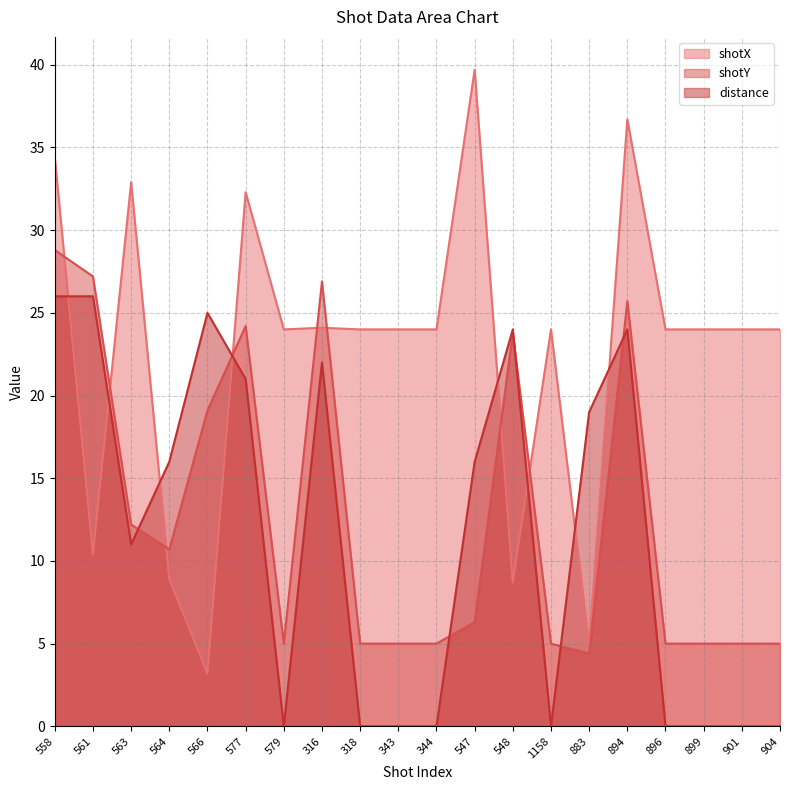

Where do shotX and distance first cross each other?

558 and 561